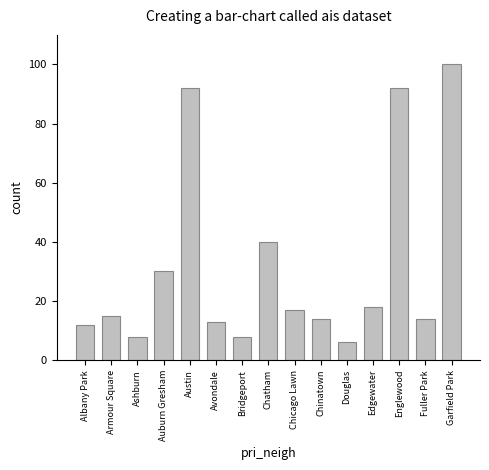

At which label is the value closest to 53?

Chatham